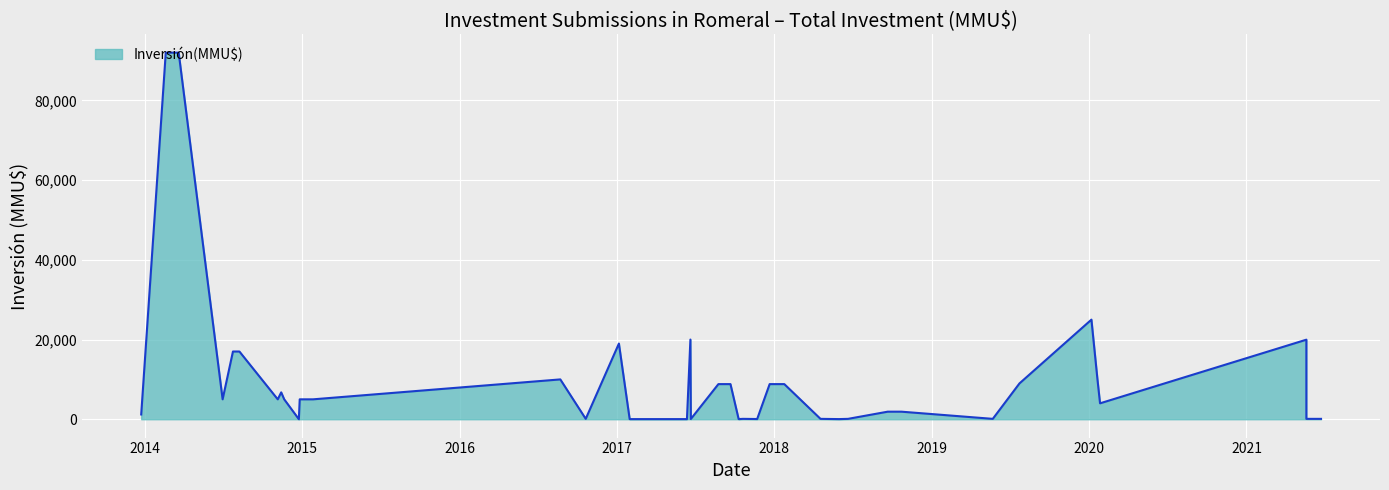

What is the average value?

10425